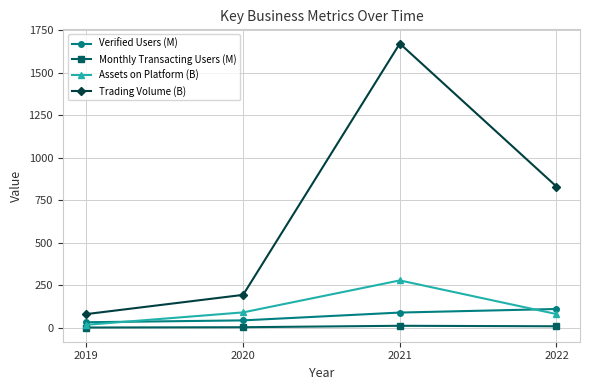

Rank the series at 2019 from lowest to highest value.

Monthly Transacting Users (M), Assets on Platform (B), Verified Users (M), Trading Volume (B)